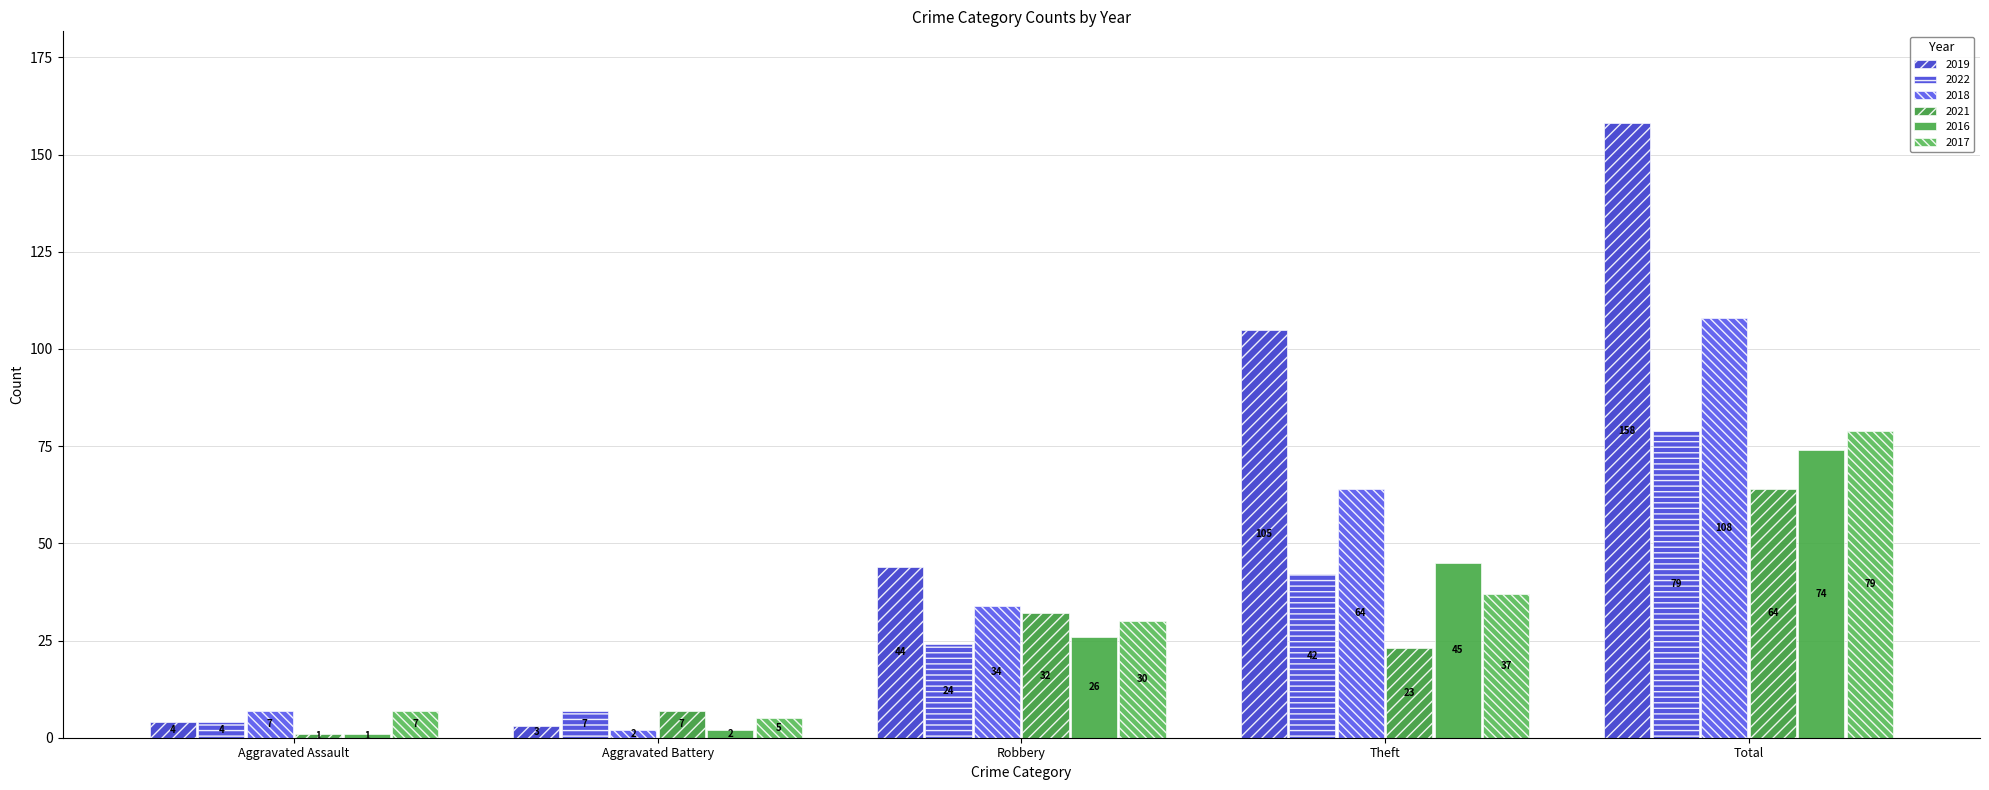

Reading left to right, what are all the values shown in this chart?

2019: 4	3	44	105	158
2022: 4	7	24	42	79
2018: 7	2	34	64	108
2021: 1	7	32	23	64
2016: 1	2	26	45	74
2017: 7	5	30	37	79